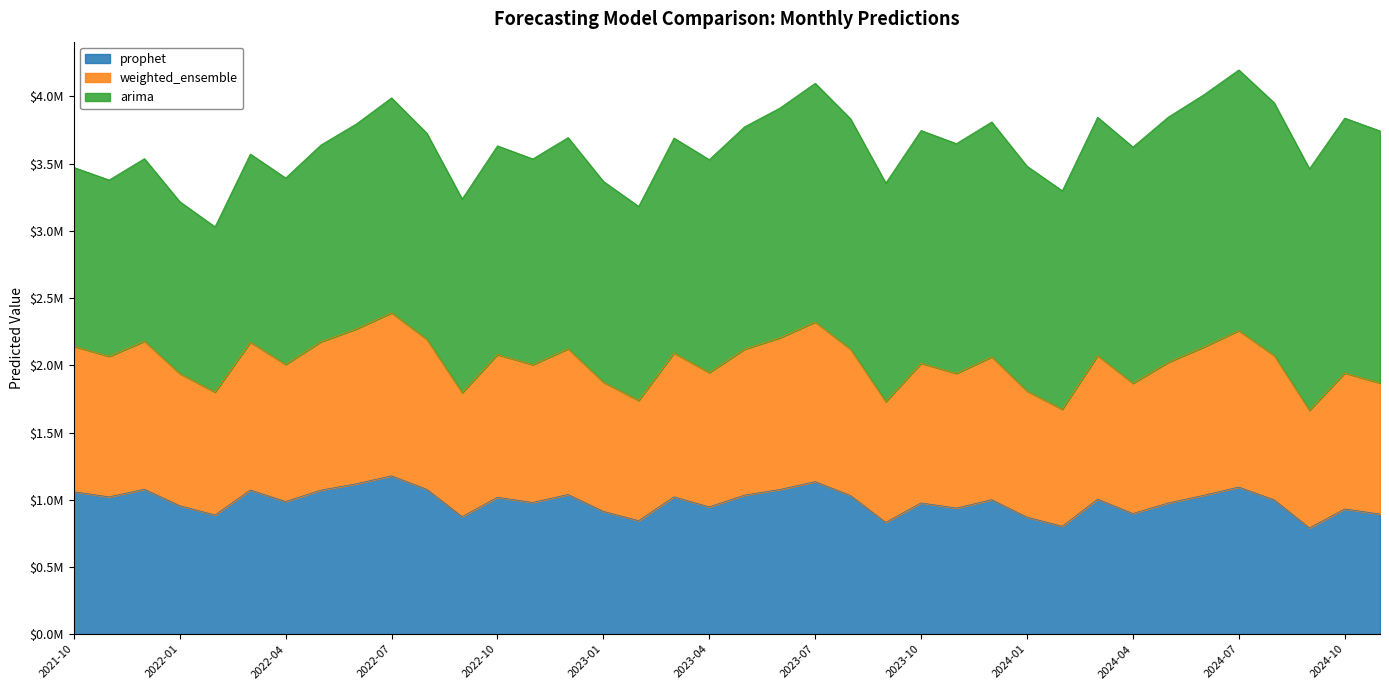

What is the label of the 30th point from the right?

2022-06